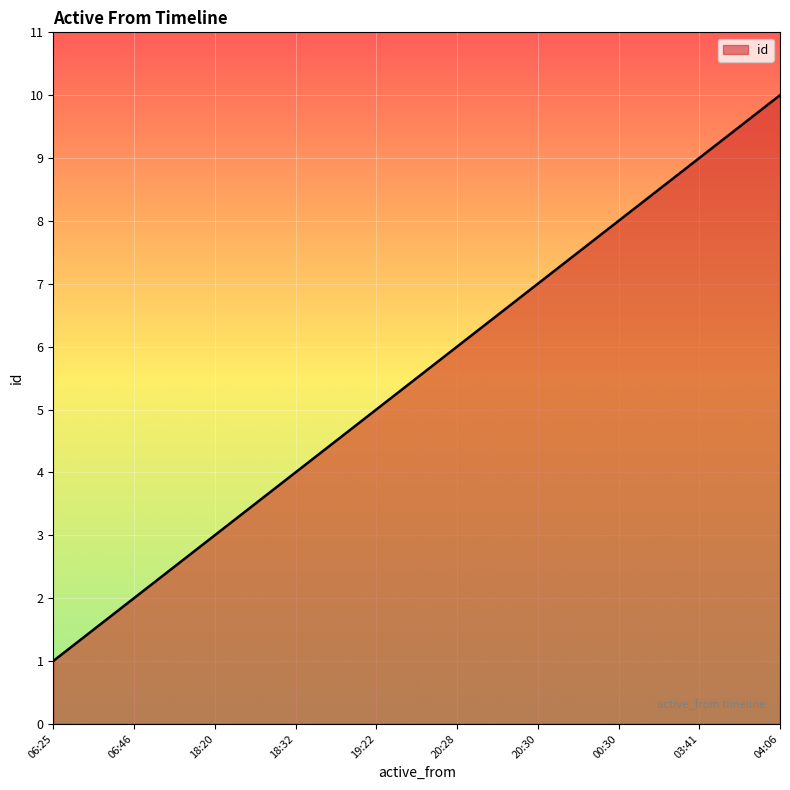

Count the values in the range 3 to 8.

6